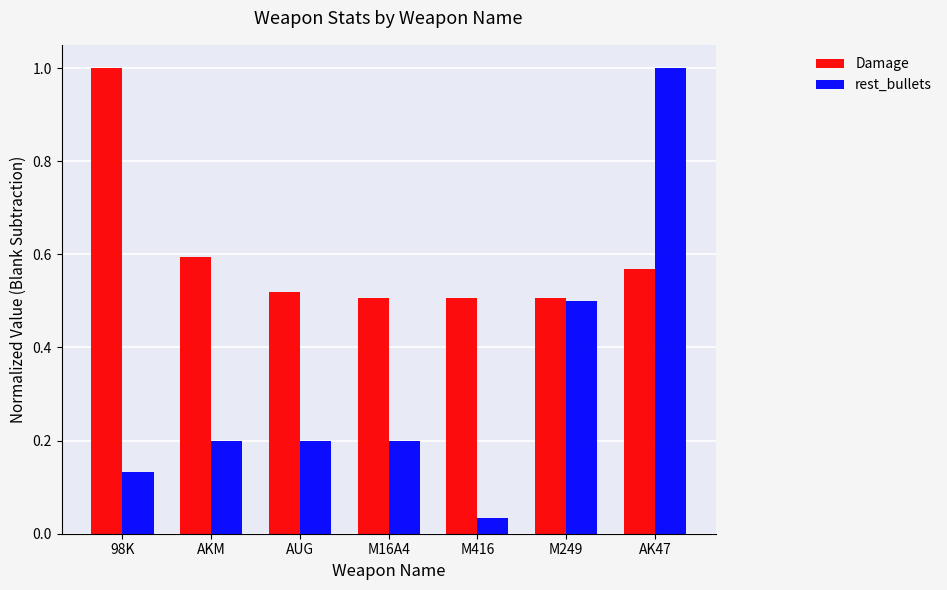

Which series has the widest spread of values?

rest_bullets